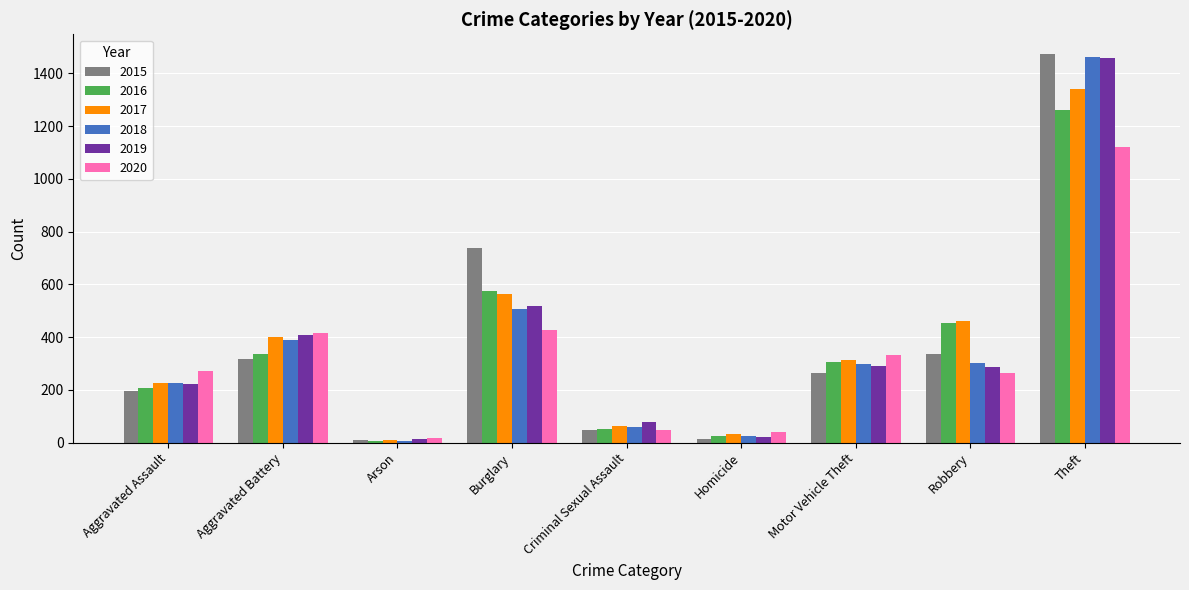

Which series changed the most between Aggravated Battery and Burglary?

2015